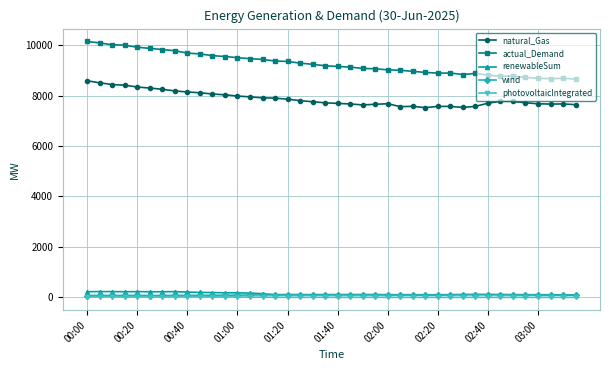

What is the minimum value for natural_Gas?

7524.6